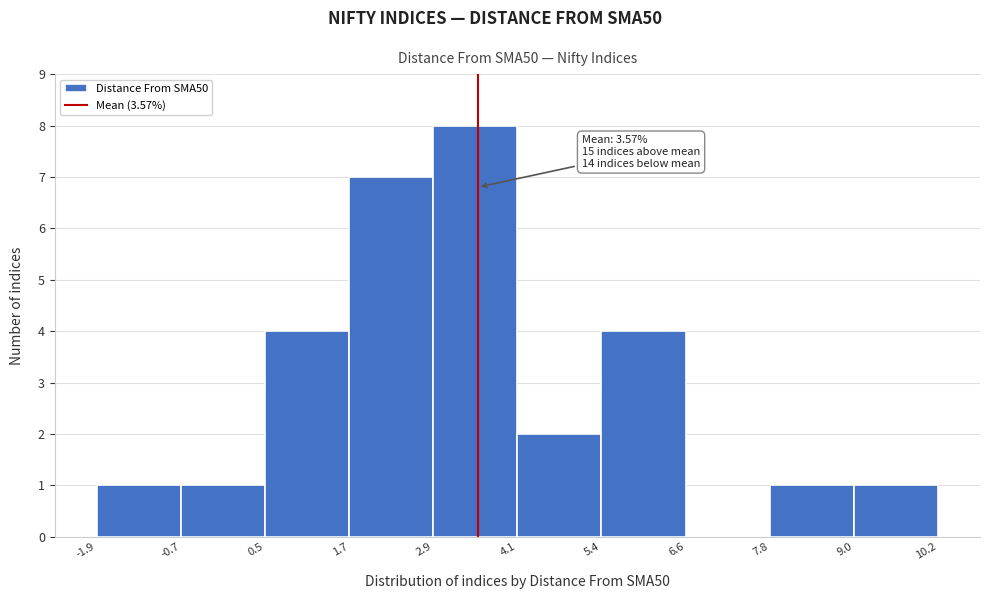

Which range on the x-axis has the tallest bar?

2.9 to 4.1